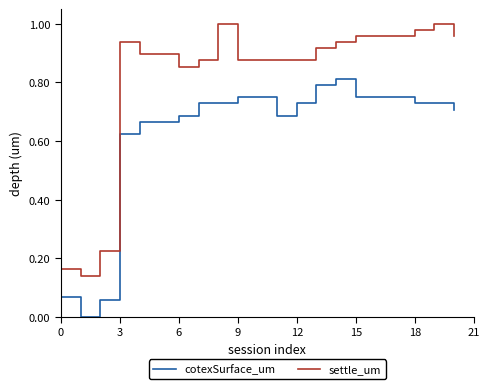

True or false: settle_um and cotexSurface_um intersect in this chart.

False